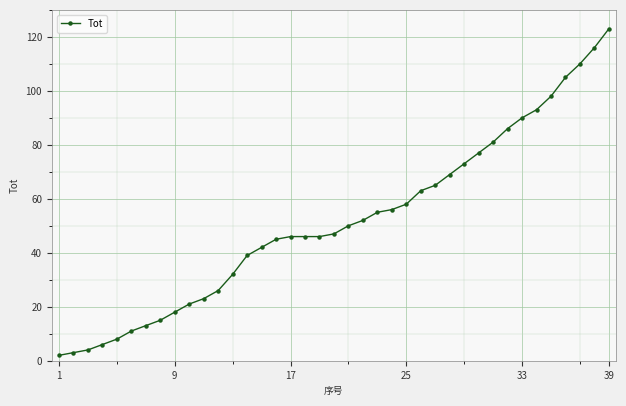

Does the chart display data point markers on the line(s)?

Yes